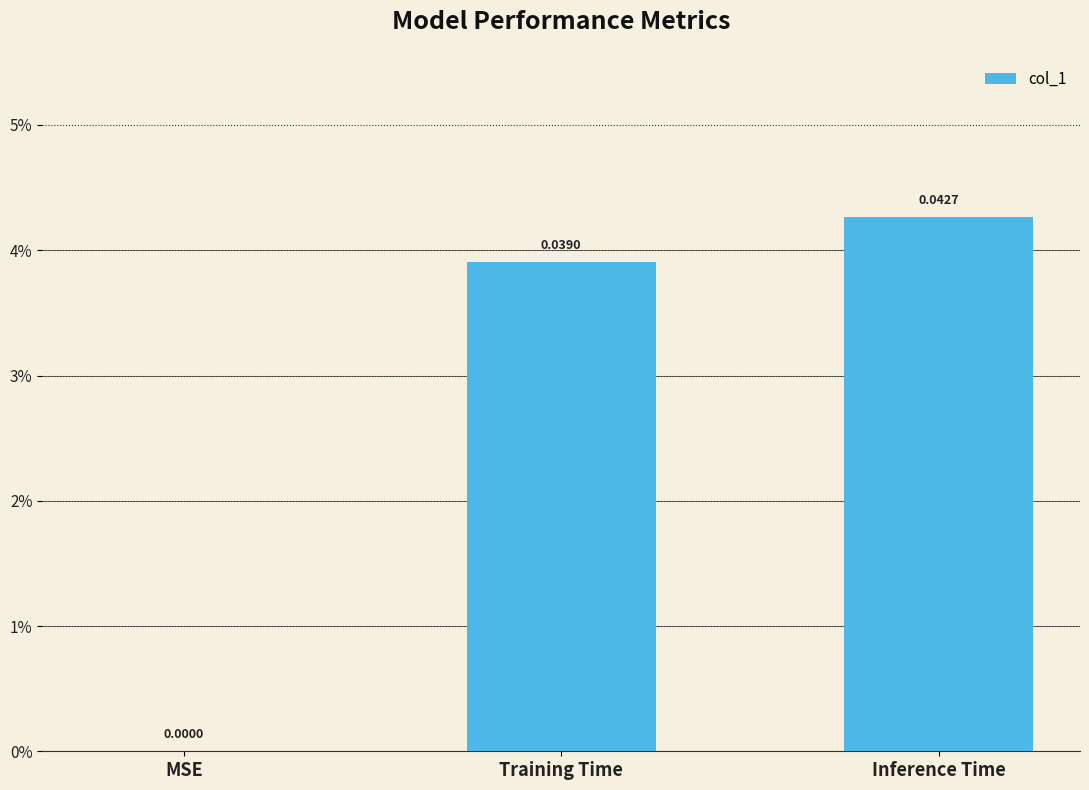

Which has a higher value, Inference Time or MSE?

Inference Time